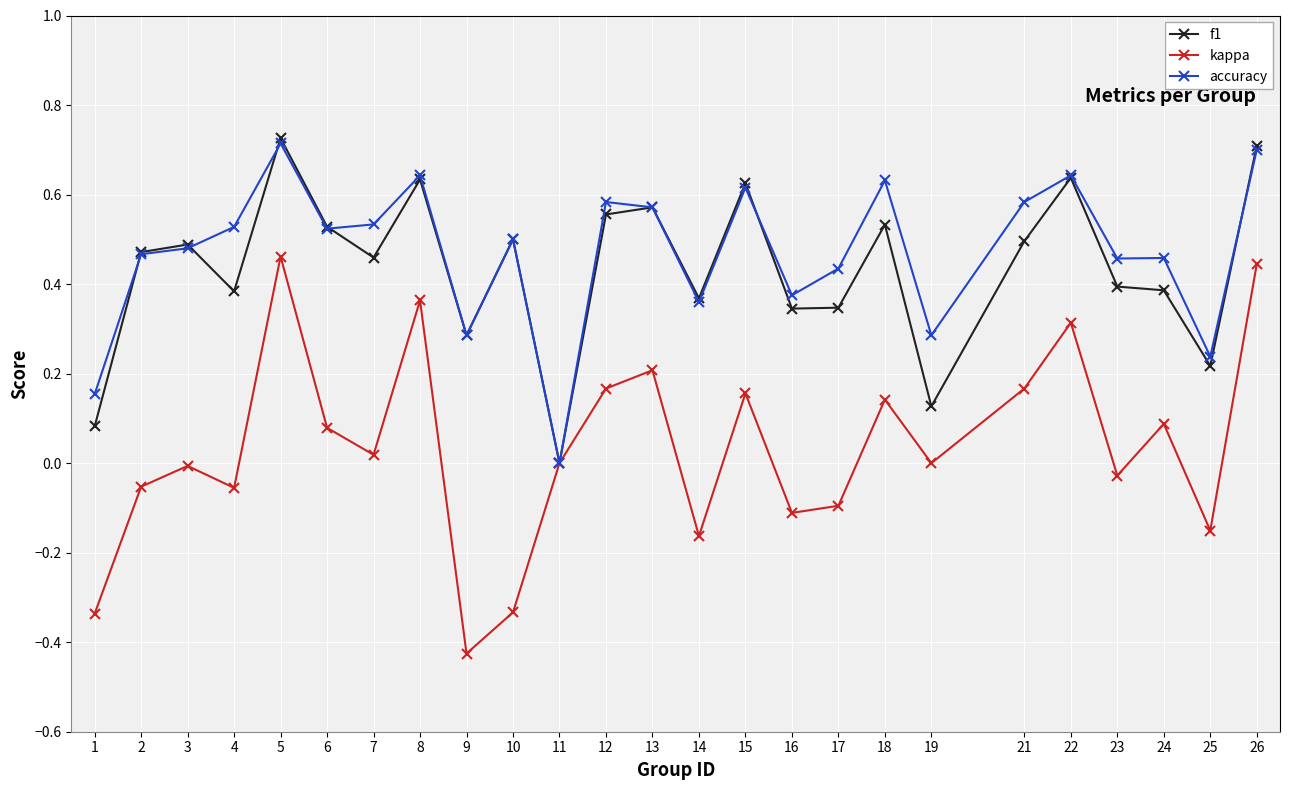

At which category does kappa reach its first local valley?

4